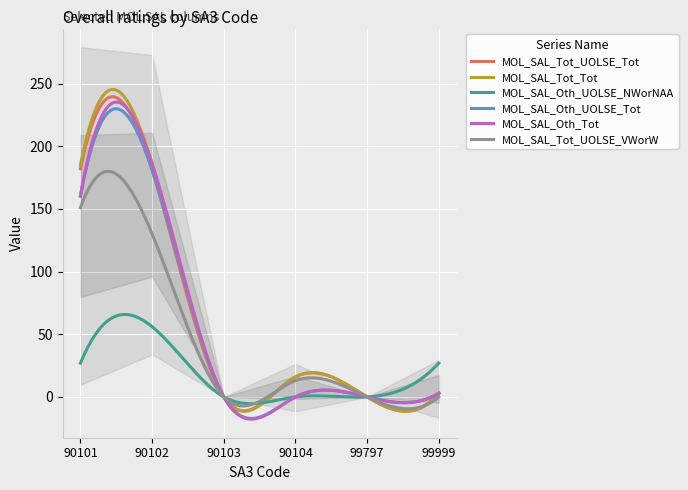

At which category does MOL_SAL_Tot_UOLSE_VWorW reach its first local valley?

90103